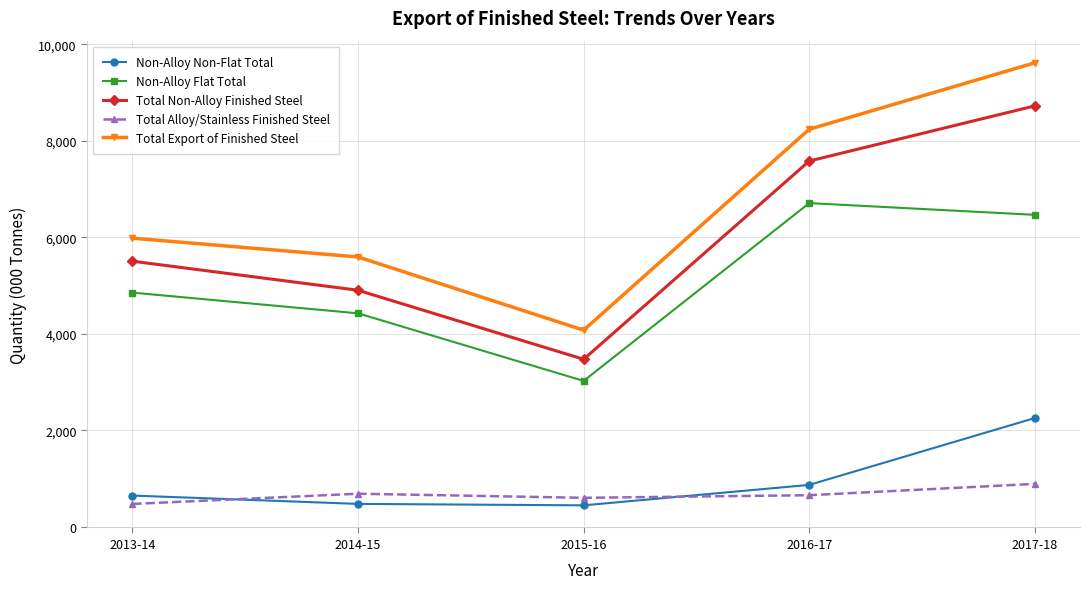

At how many categories does at least one series exceed 1371?

5